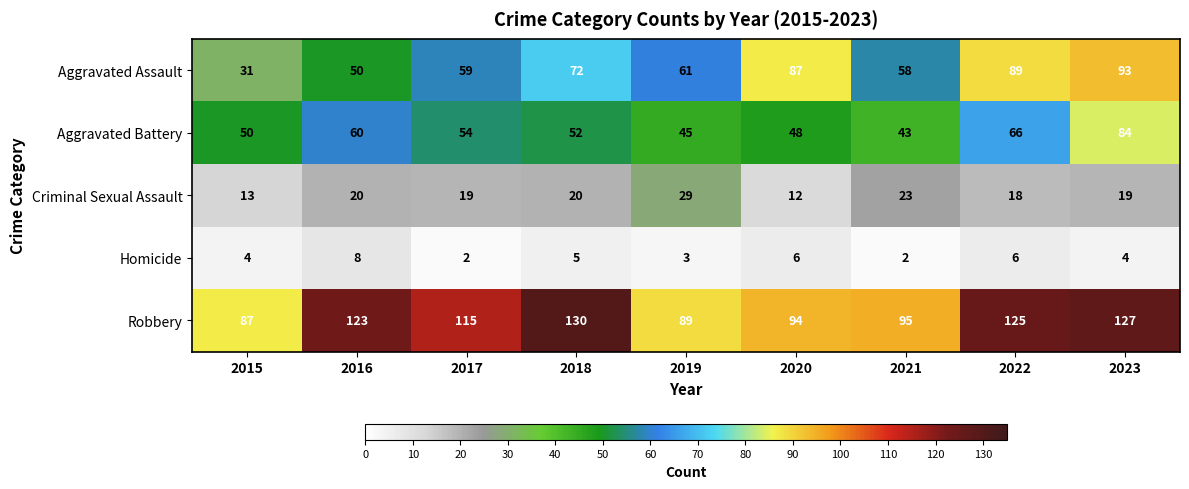

What is the lowest value of the Criminal Sexual Assault series?

12